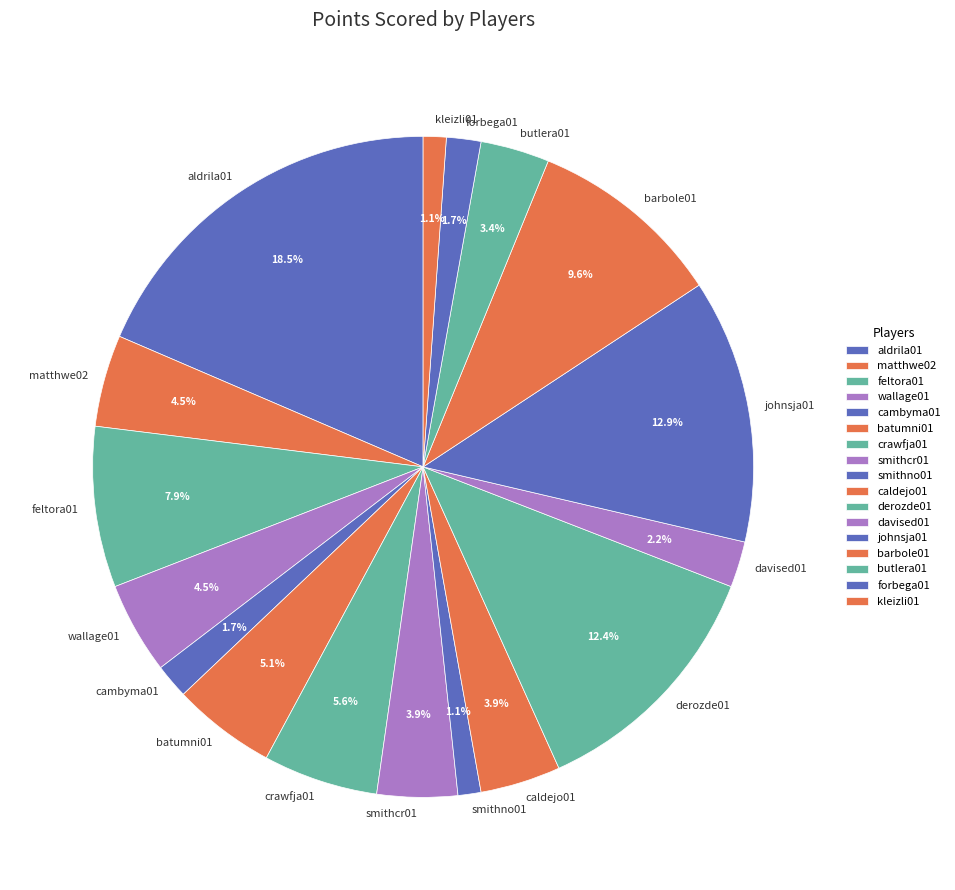

Count the number of slices in the pie.

17